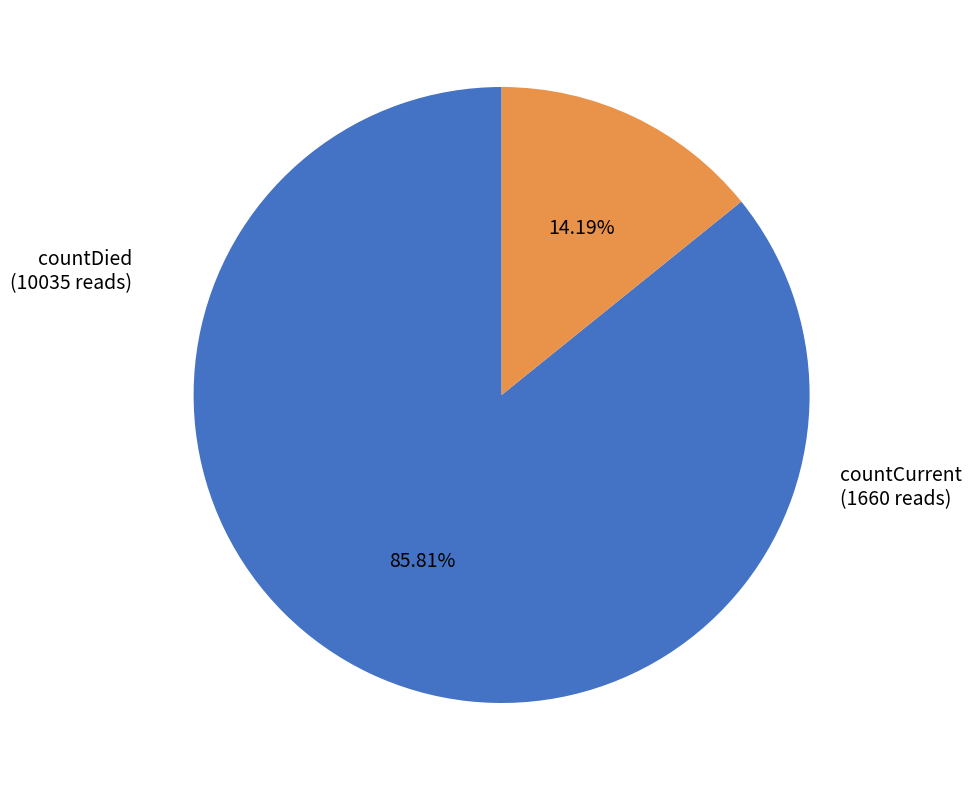

Which slice is the largest?

countDied